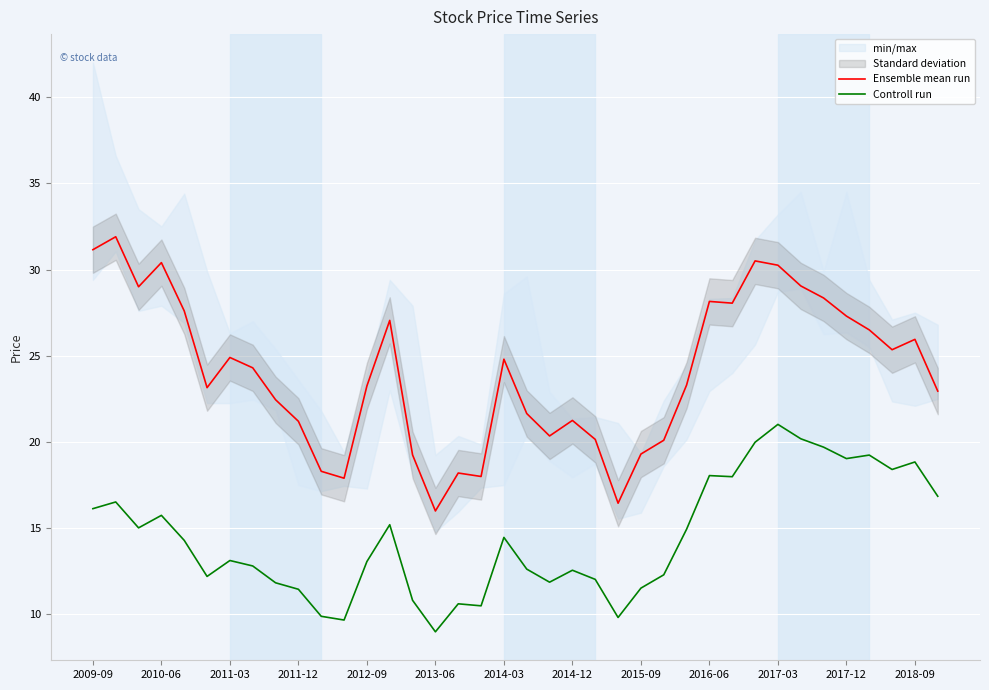

True or false: Controll run has more than 2 interior local peaks.

True